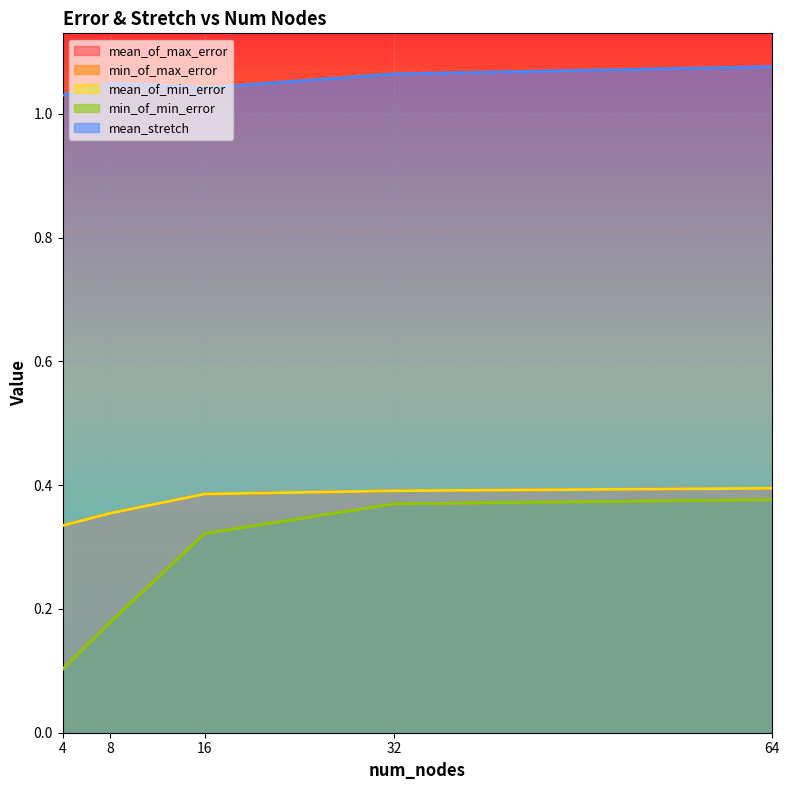

At how many categories does at least one series exceed 0?

5